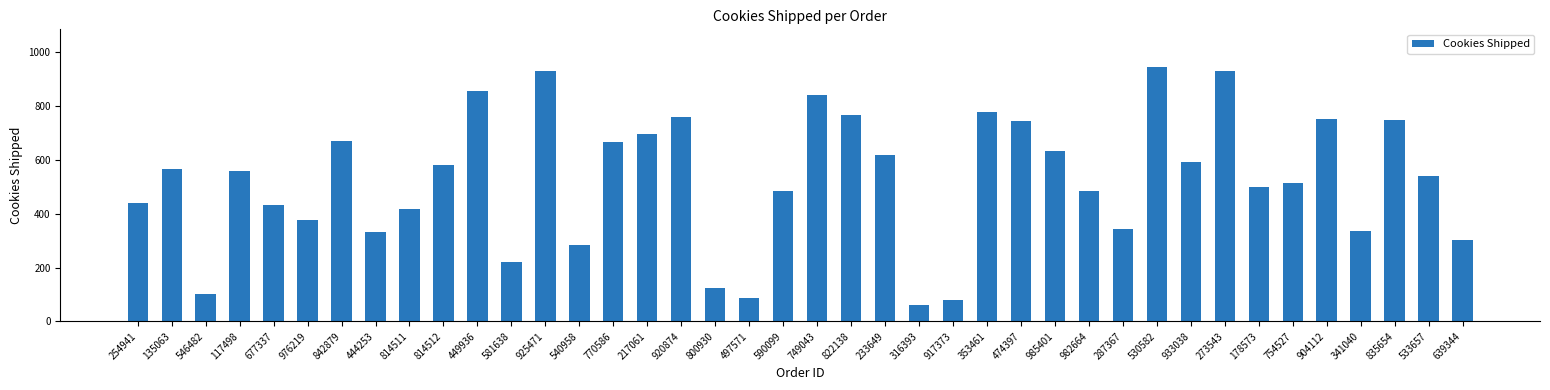

What is the change in value from 449936 to 749043?

-15